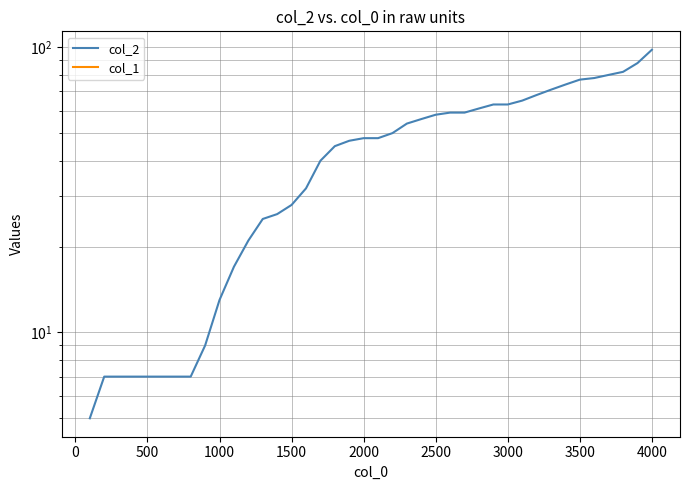

True or false: col_2 and col_1 cross at least once.

False